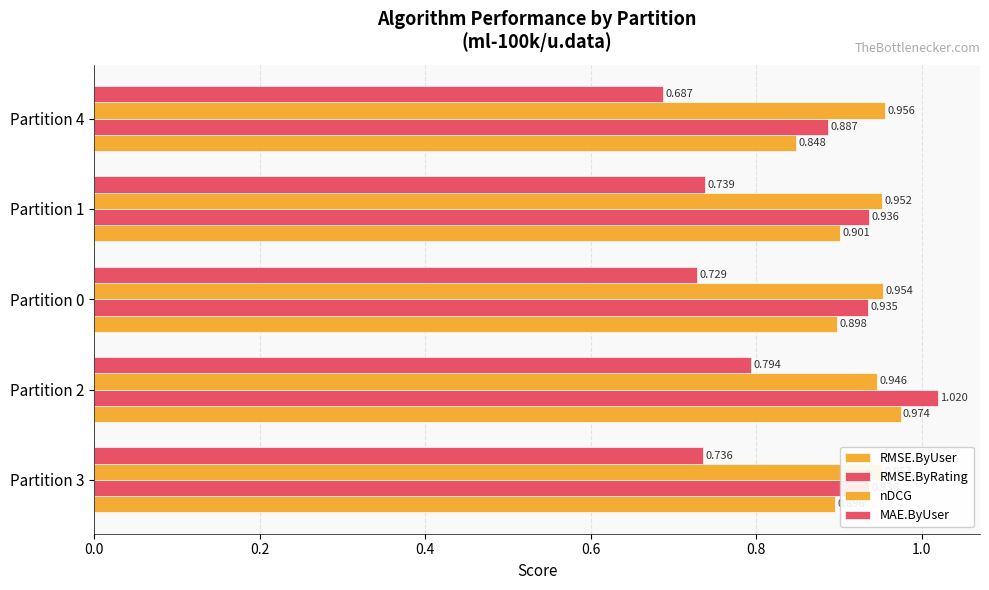

How many categories are shown in the chart?

5